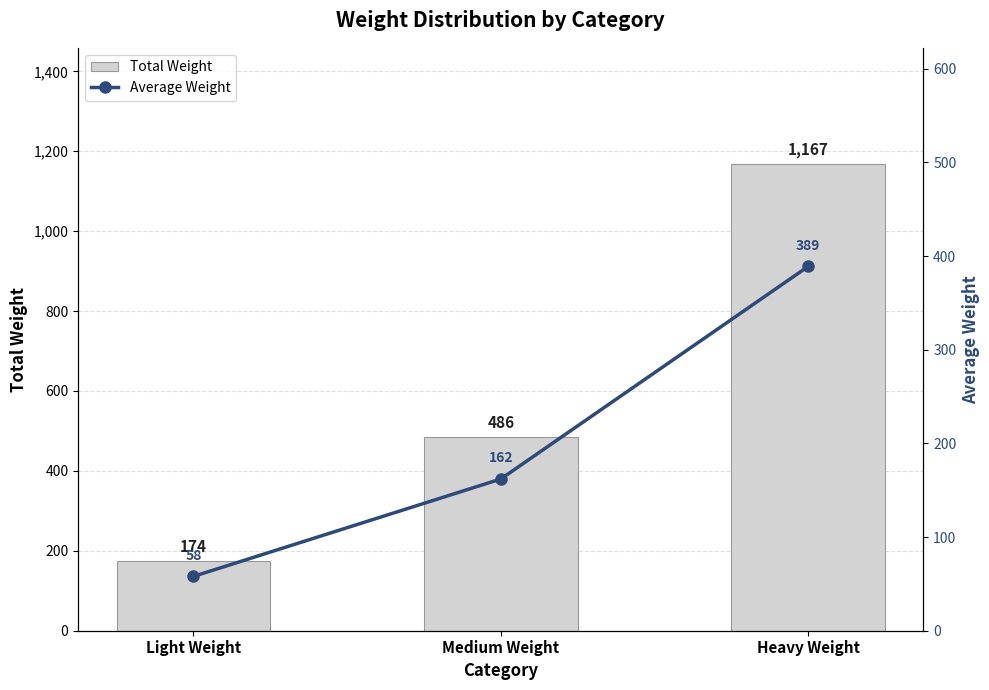

The Total Weight series shows 1167 at Heavy Weight. True or false?

True